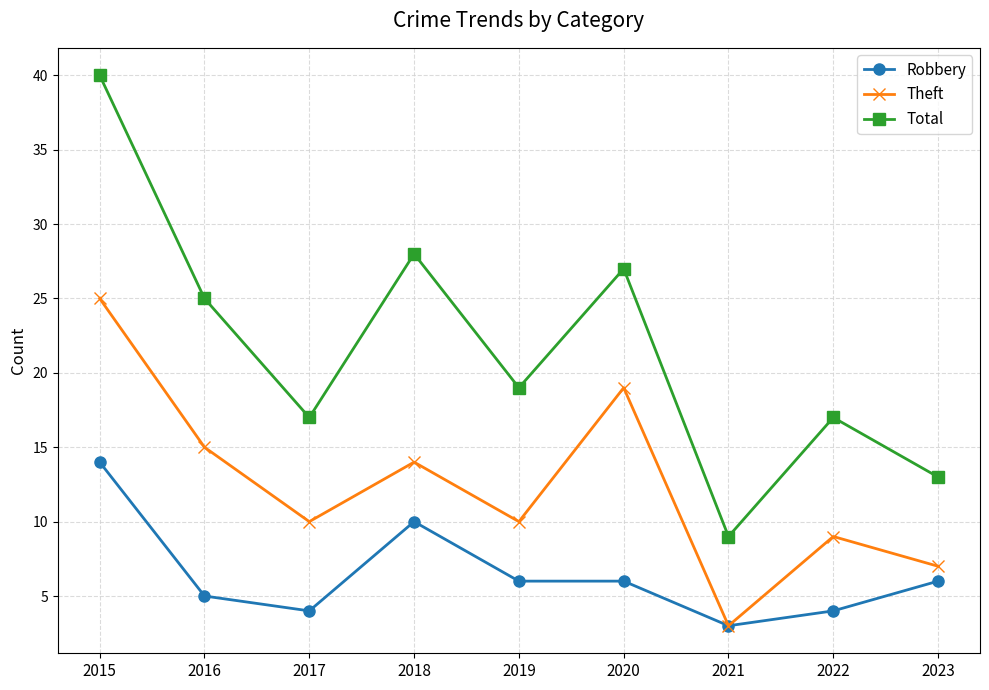

In Total, how many points are lower than both neighbors (excluding endpoints)?

3